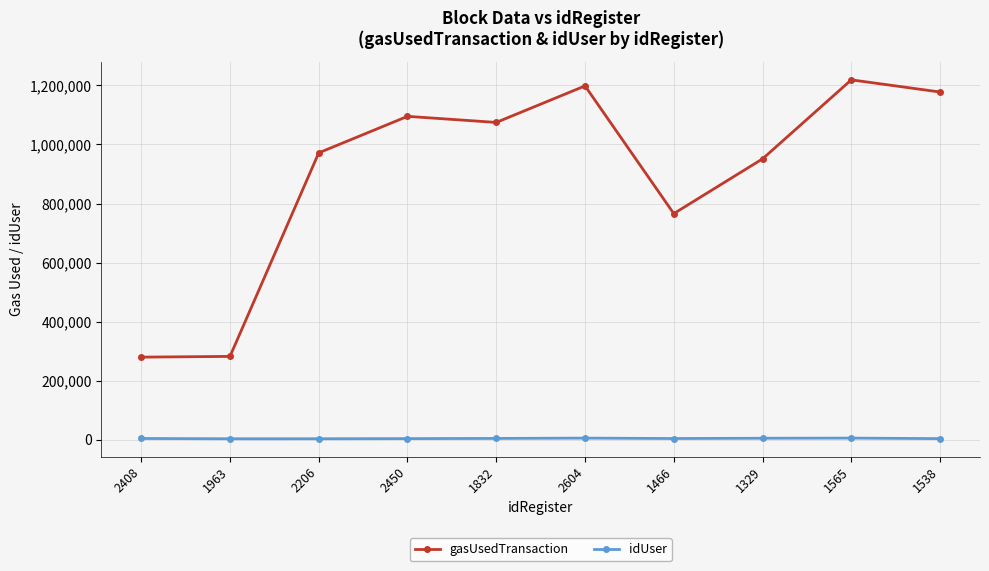

True or false: gasUsedTransaction and idUser cross at least once.

False